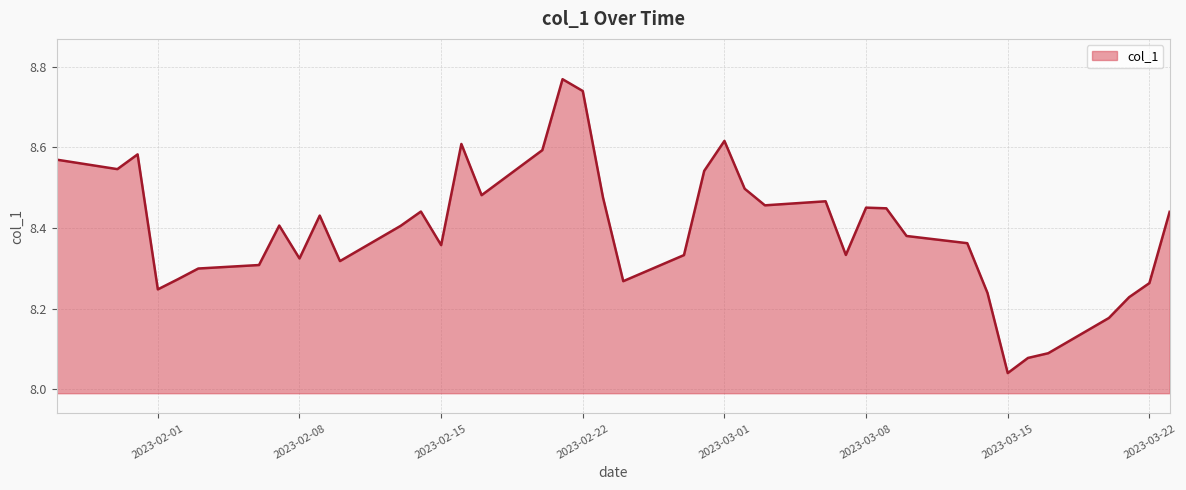

What is the difference between the maximum and minimum values?

0.7